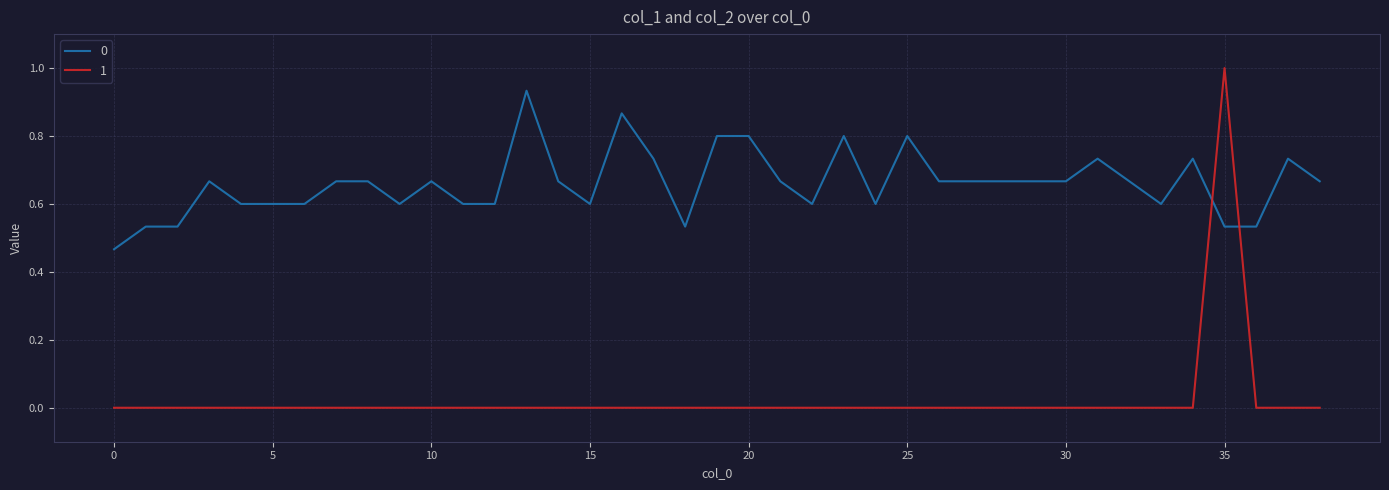

True or false: 1 and 0 intersect in this chart.

True